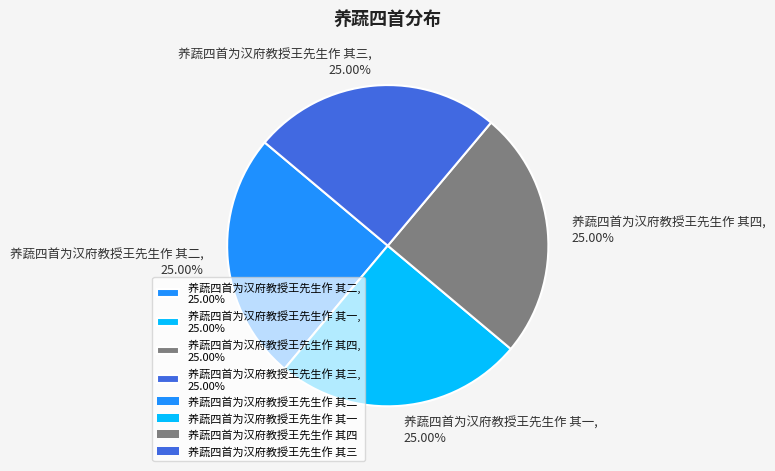

Count the number of slices in the pie.

4